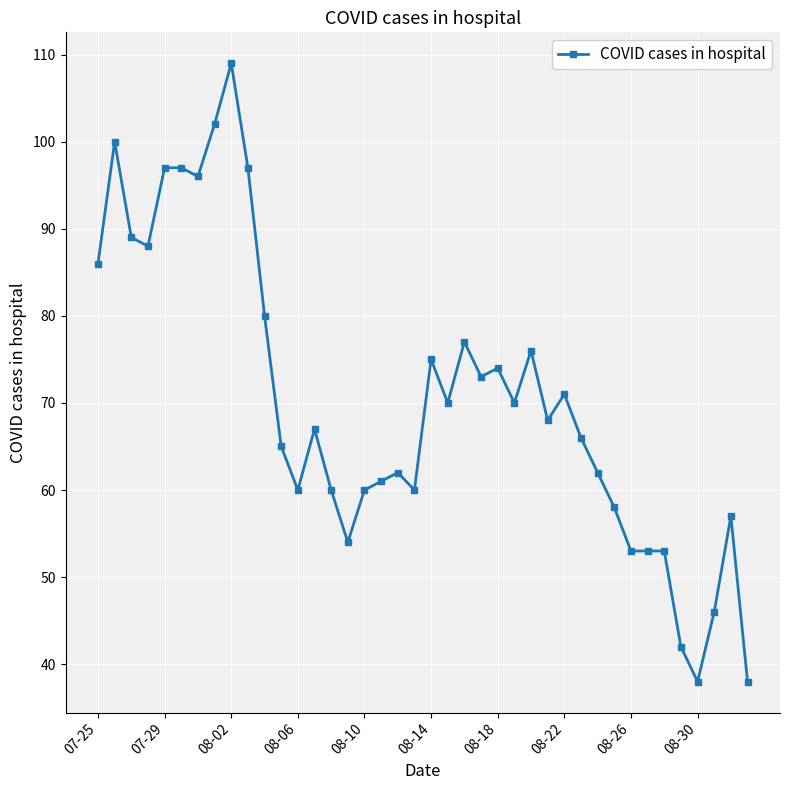

What is the maximum value shown in the chart?

109